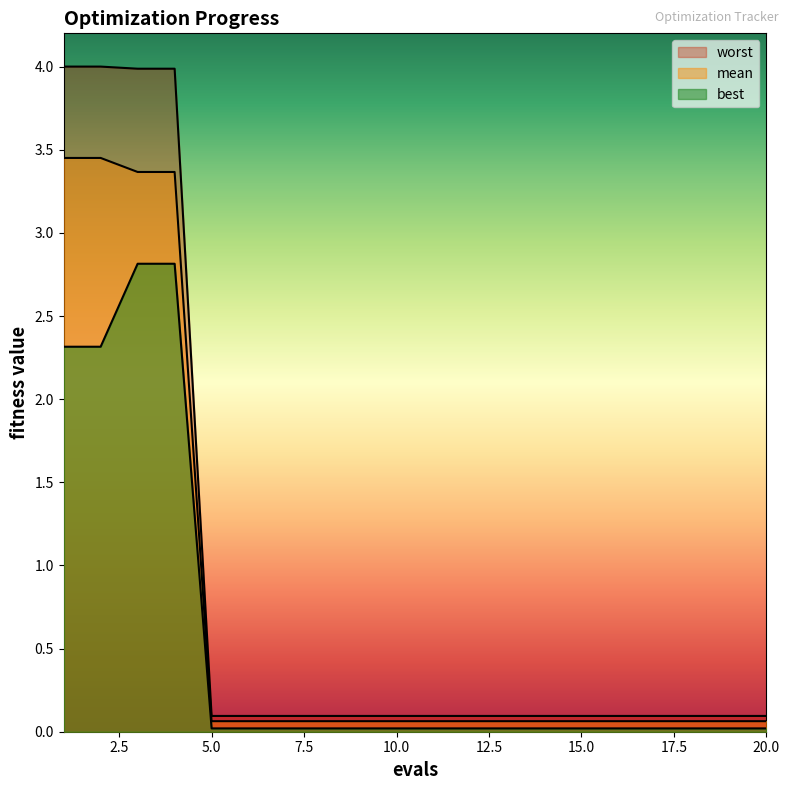

What is the difference between the second highest and second lowest values in the worst series?

3.9